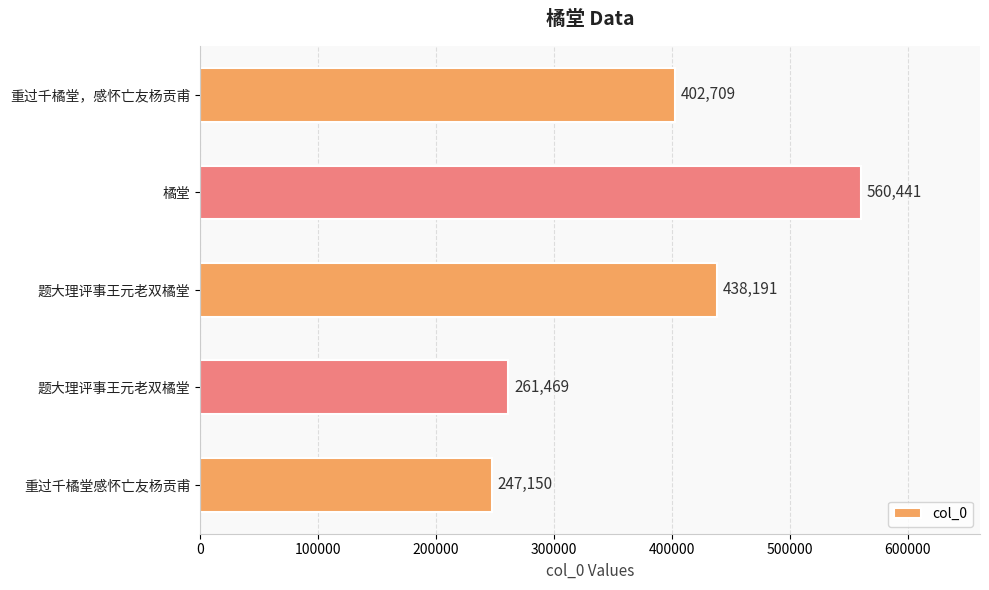

How many values are below 402709?

2